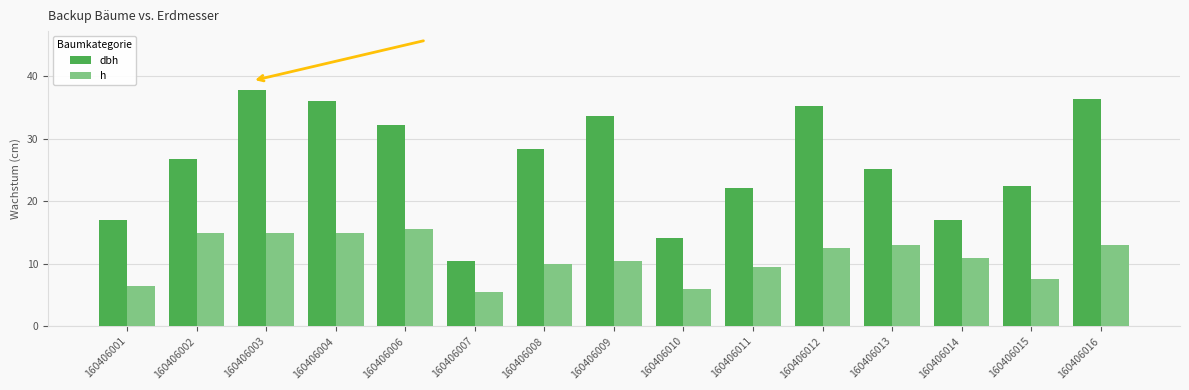

At which category does the chart reach its minimum across all series?

160406007